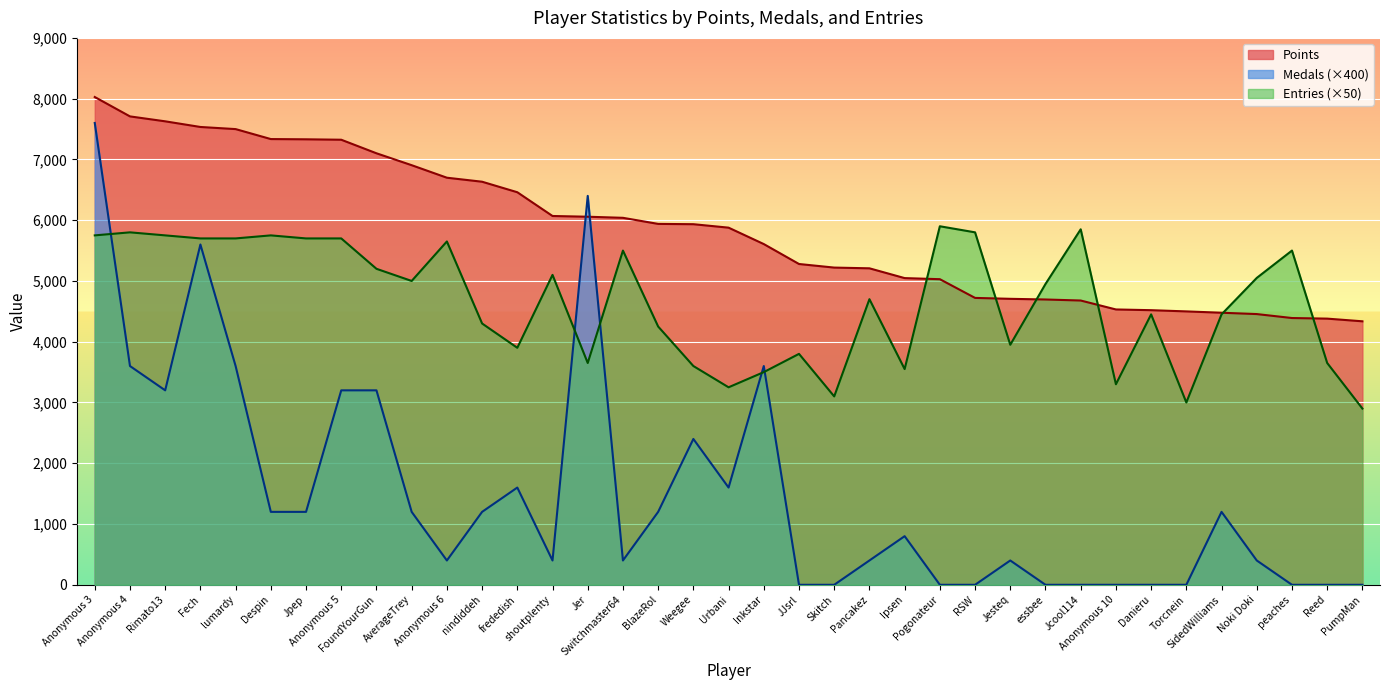

What is the difference between the maximum and minimum values in the Entries series?

3000